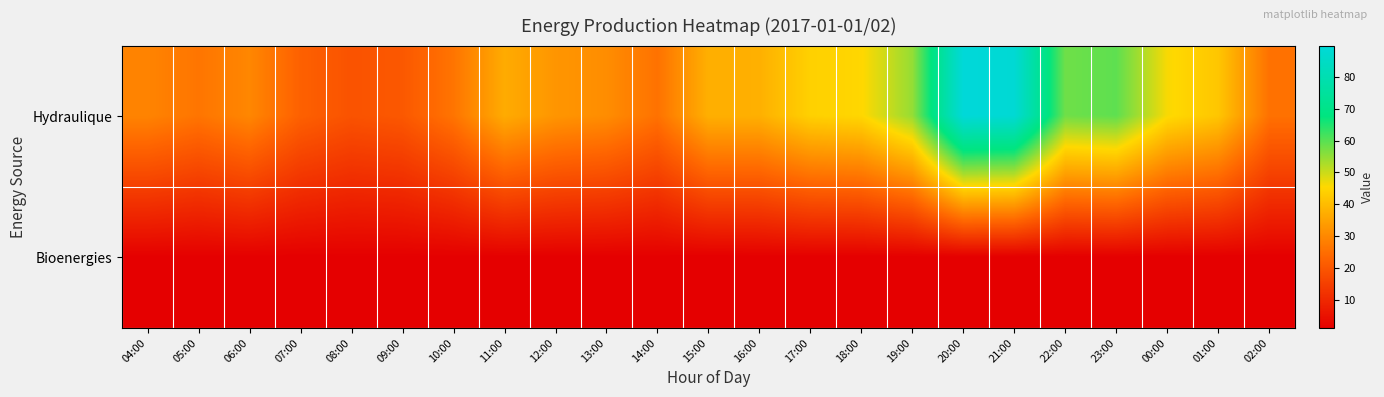

Which series has the largest range (max minus min)?

Hydraulique